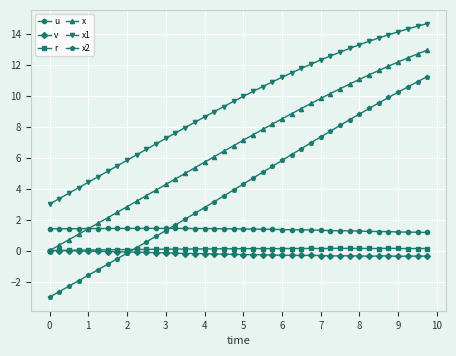

True or false: v and x1 cross at least once.

False